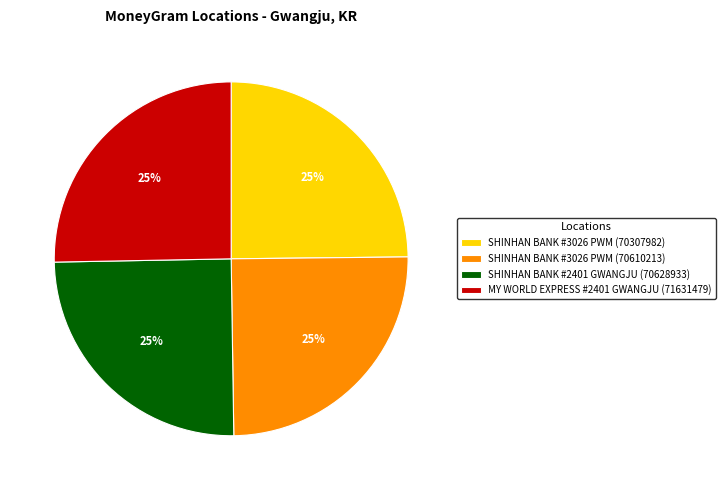

Does SHINHAN BANK #3026 PWM (70610213) account for over 50% of the chart?

No